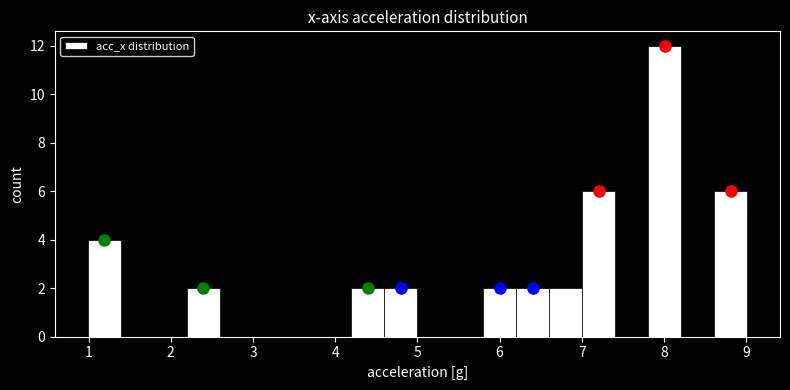

Reading left to right, transcribe this chart: for each bar, give the range it covers on the x-axis and its height. Neither the bar edges nor the heights are printed on the chart, so give them approximately, as read against the axes.

1.0 to 1.4: 4
1.4 to 1.8: 0
1.8 to 2.2: 0
2.2 to 2.6: 2
2.6 to 3.0: 0
3.0 to 3.4: 0
3.4 to 3.8: 0
3.8 to 4.2: 0
4.2 to 4.6: 2
4.6 to 5.0: 2
5.0 to 5.4: 0
5.4 to 5.8: 0
5.8 to 6.2: 2
6.2 to 6.6: 2
6.6 to 7.0: 2
7.0 to 7.4: 6
7.4 to 7.8: 0
7.8 to 8.2: 12
8.2 to 8.6: 0
8.6 to 9.0: 6